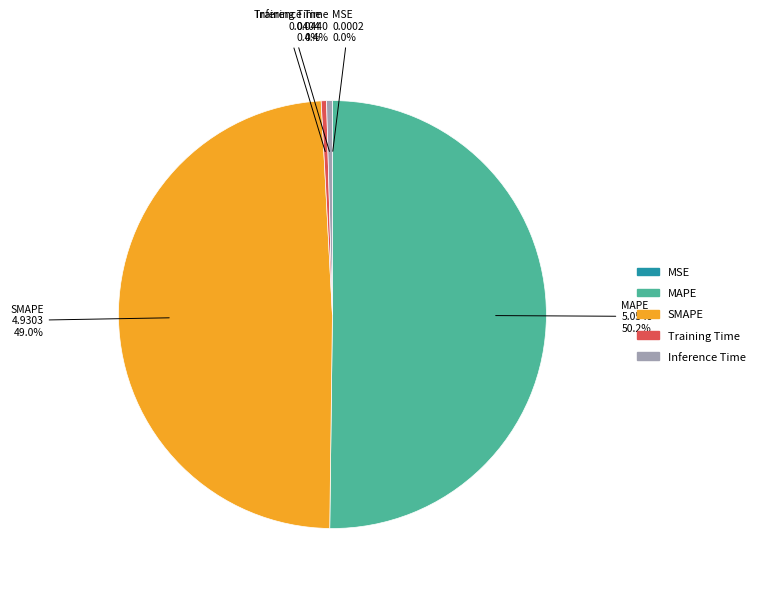

Between MAPE and Inference Time, which is larger?

MAPE